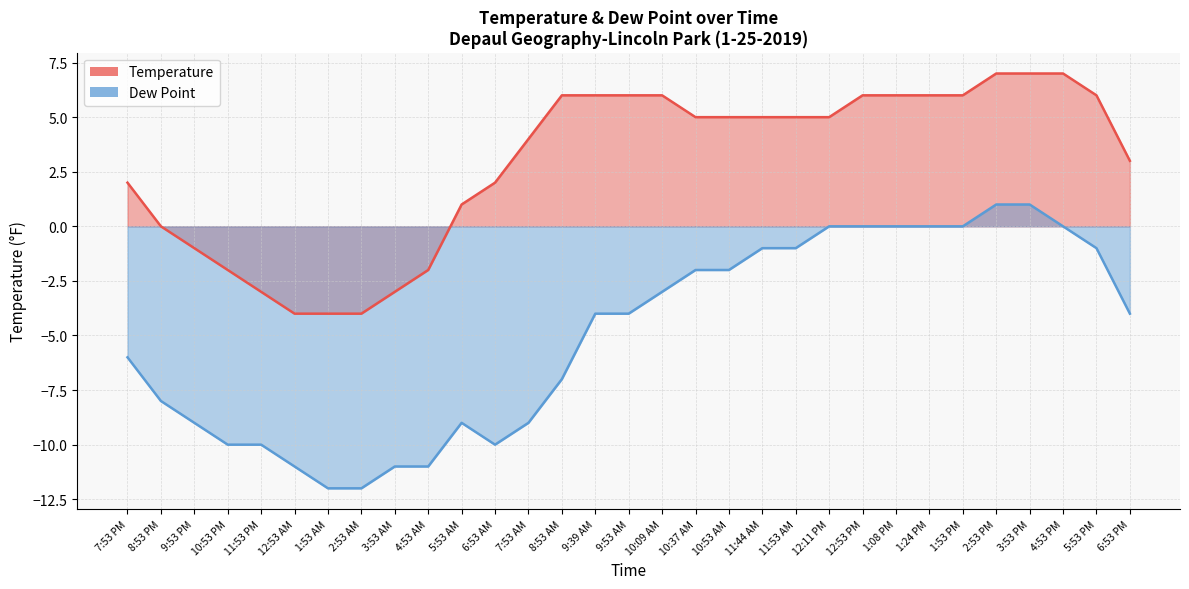

What is the minimum value for Dew Point?

-12